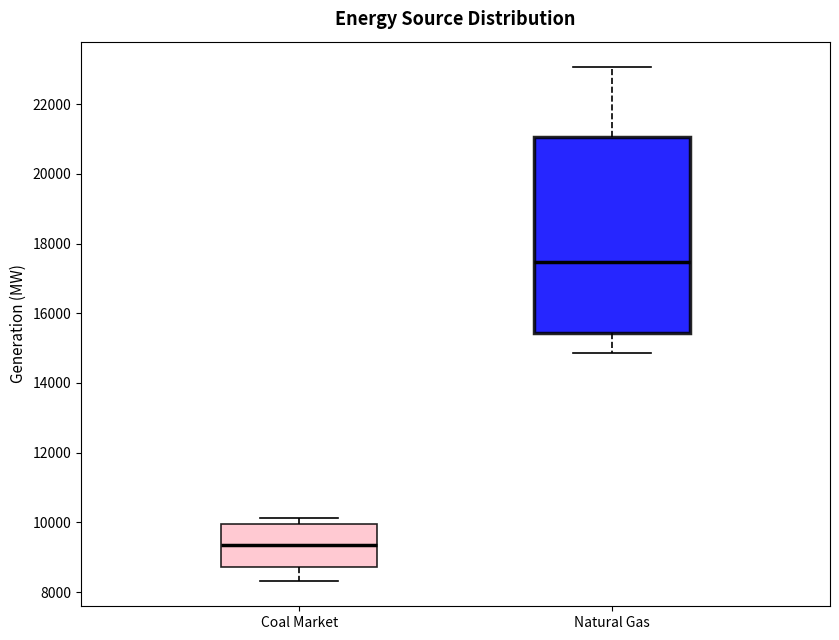

Reading left to right, transcribe this box plot: for each box, give where its median line is, the range the box spans, and where its two whiskers end, as read against the y-axis. The values are not printed on the chart, so give them approximately, as read against the axis.

Coal Market: median 9400, box 8800 to 10000, whiskers 8400 to 10200
Natural Gas: median 17400, box 15400 to 21000, whiskers 14800 to 23000